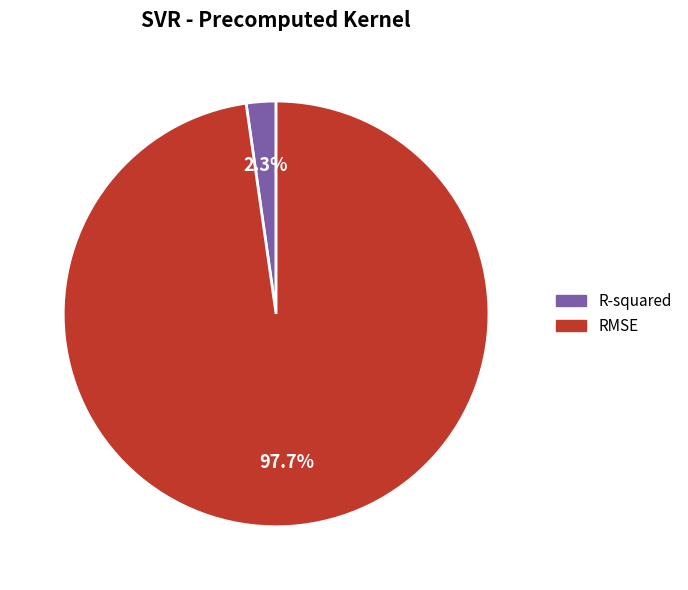

To the nearest percent, what is the average slice percentage?

50%